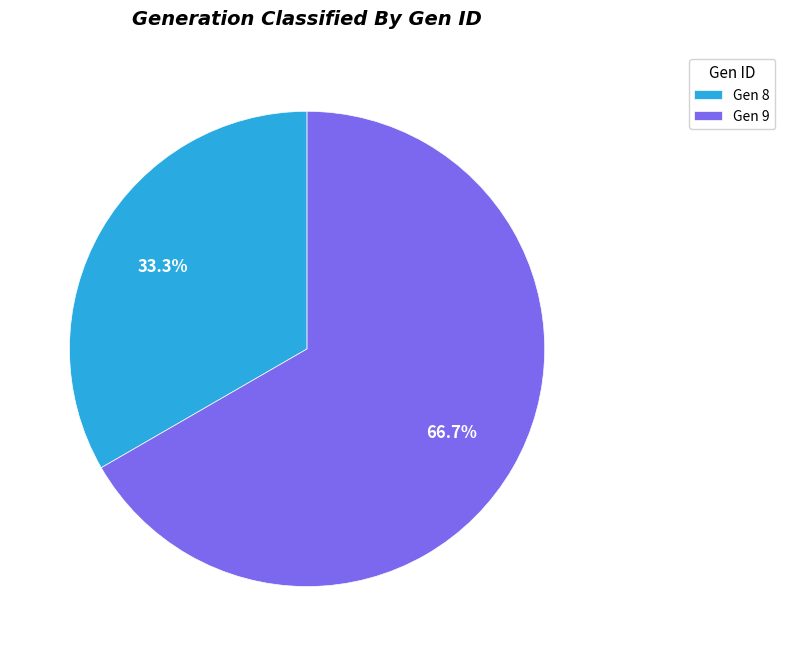

To the nearest percent, what is the average slice percentage?

50%